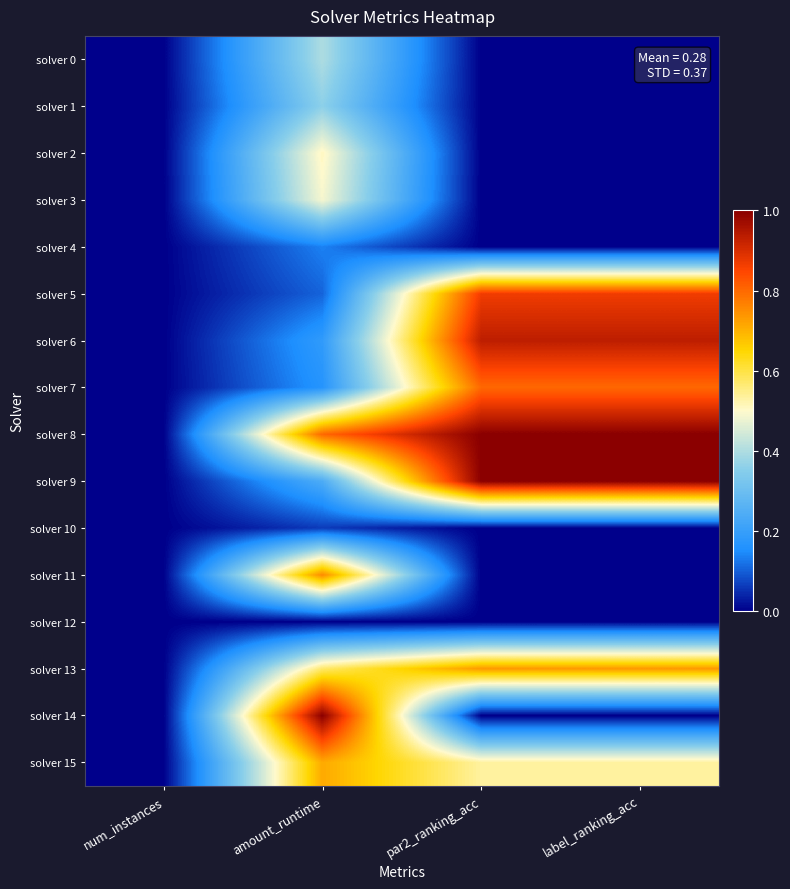

At par2_ranking_acc, list the series in order from largest to smallest.

solver 8, solver 9, solver 6, solver 5, solver 7, solver 13, solver 15, solver 0, solver 1, solver 2, solver 3, solver 4, solver 10, solver 11, solver 12, solver 14